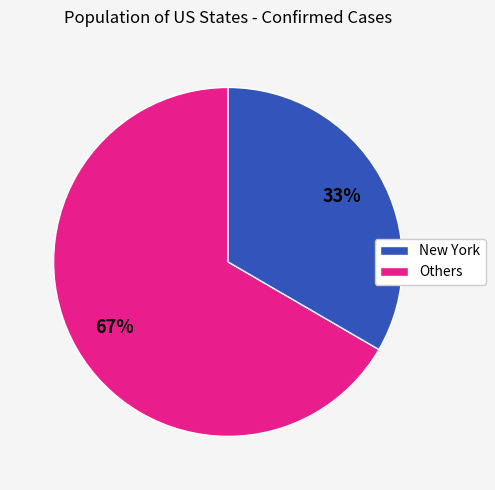

Does any single category account for the majority?

Yes